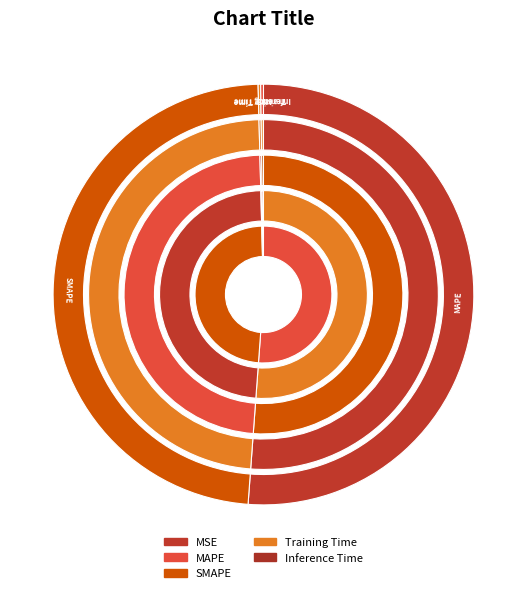

What is the total percentage of MSE and Inference Time?

0.2%